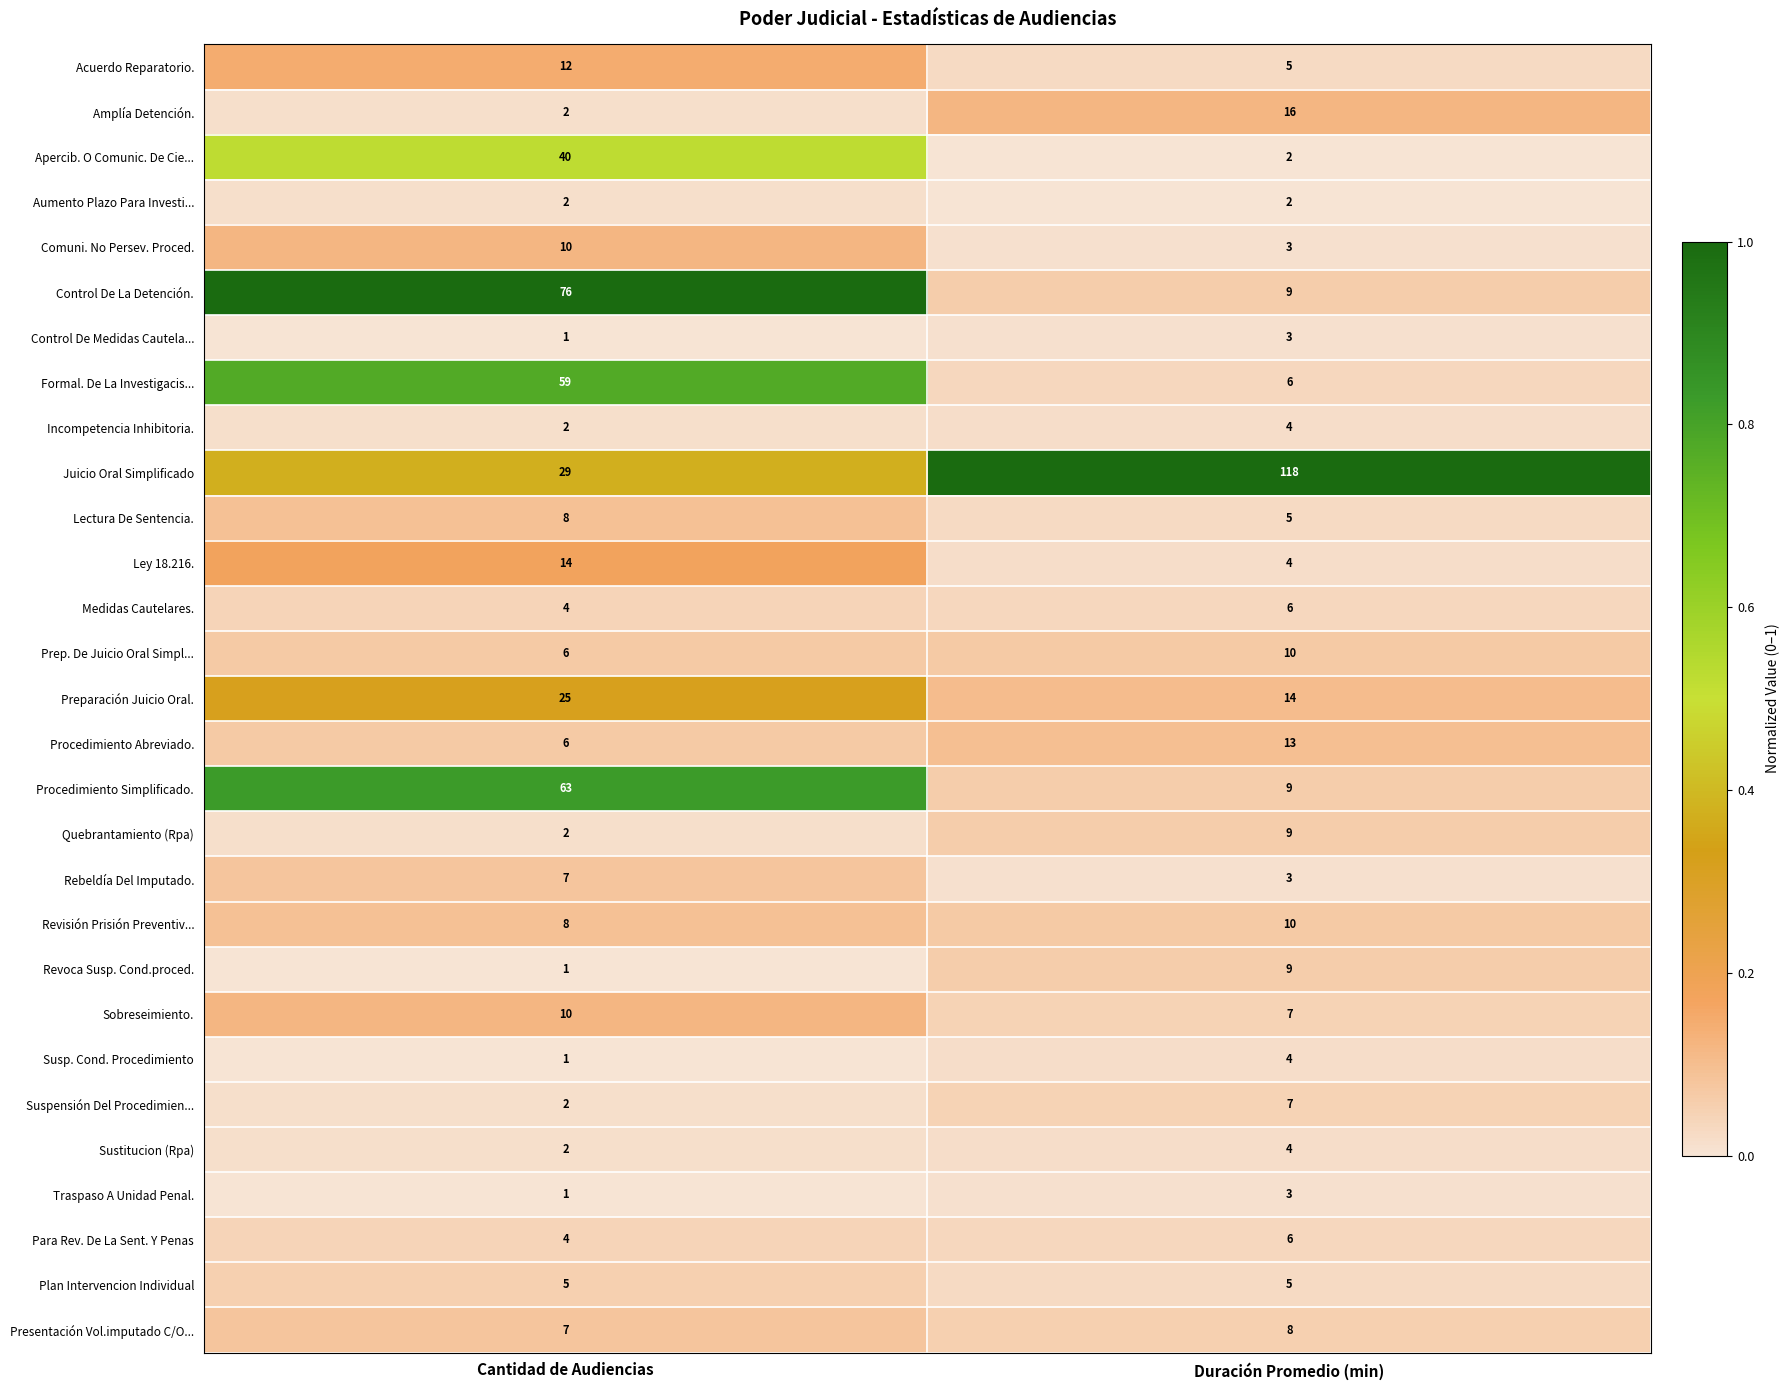

Is it true that Control De Medidas Cautela... equals 1 at Cantidad de Audiencias?

True